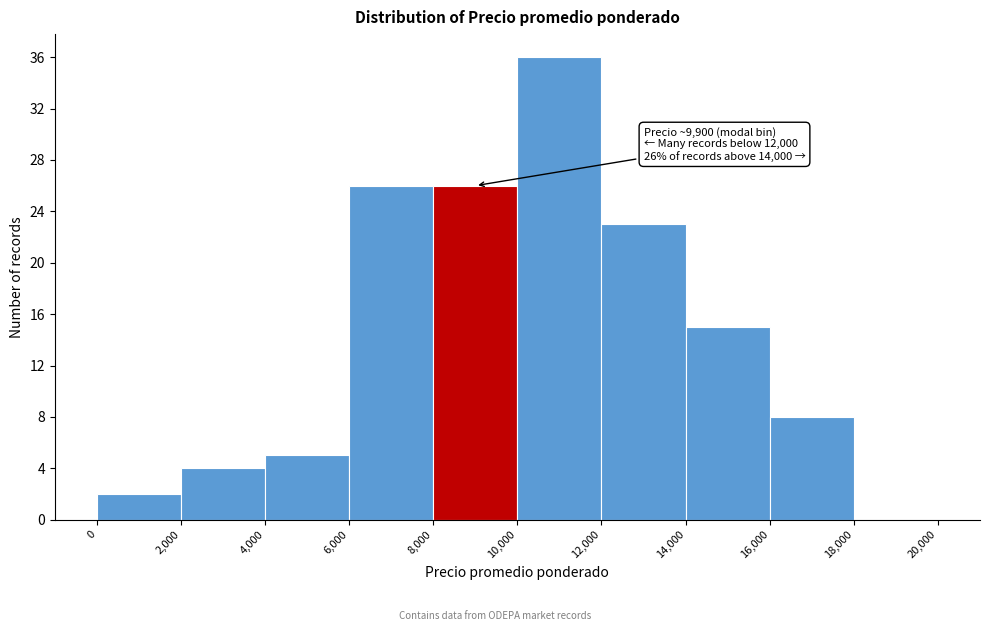

Over which range of the x-axis is the bar tallest?

10,000 to 12,000